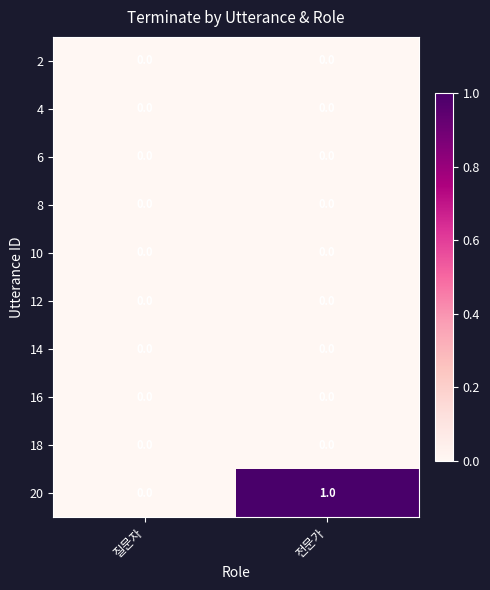

Is it true that 14 equals 0 at 질문자?

True